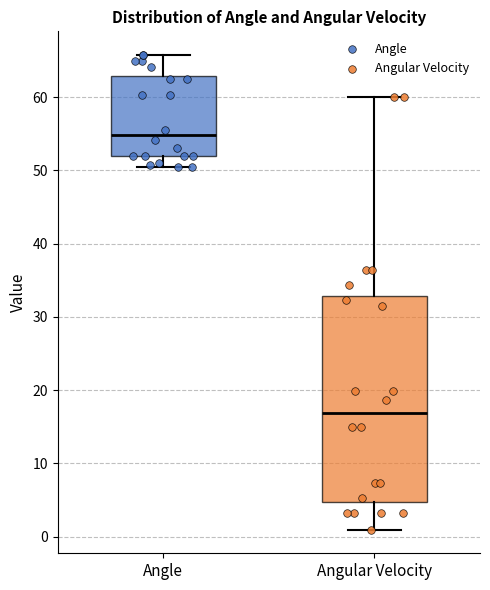

Which box's median line is the highest?

Angle